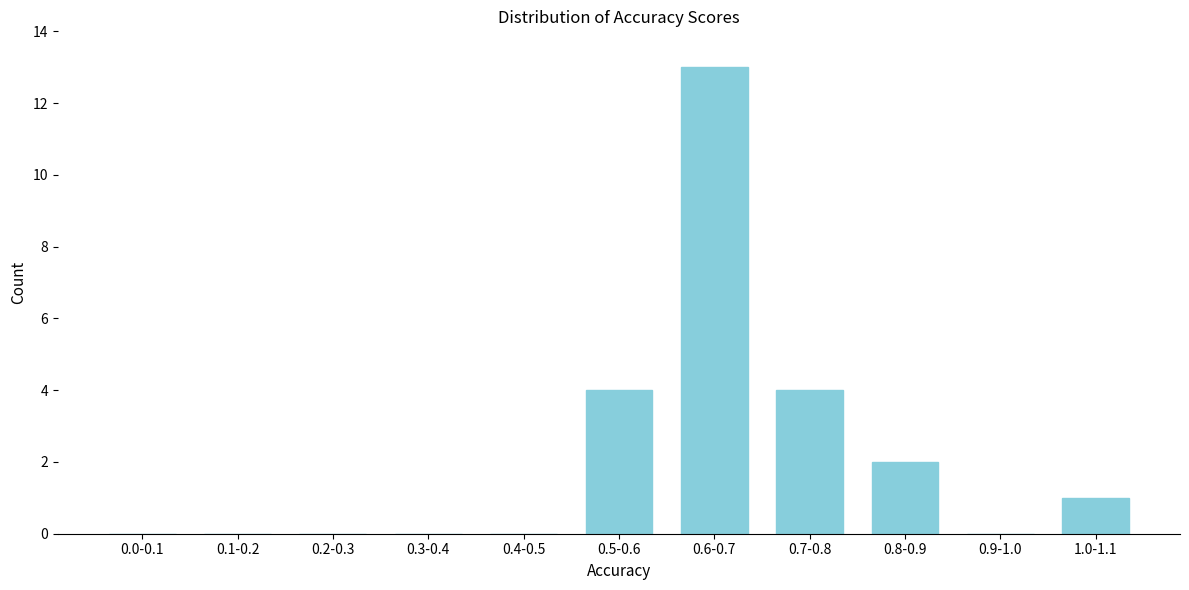

Reading left to right, extract all data points from this chart.

0.0-0.1=0	0.1-0.2=0	0.2-0.3=0	0.3-0.4=0	0.4-0.5=0	0.5-0.6=4	0.6-0.7=13	0.7-0.8=4	0.8-0.9=2	0.9-1.0=0	1.0-1.1=1